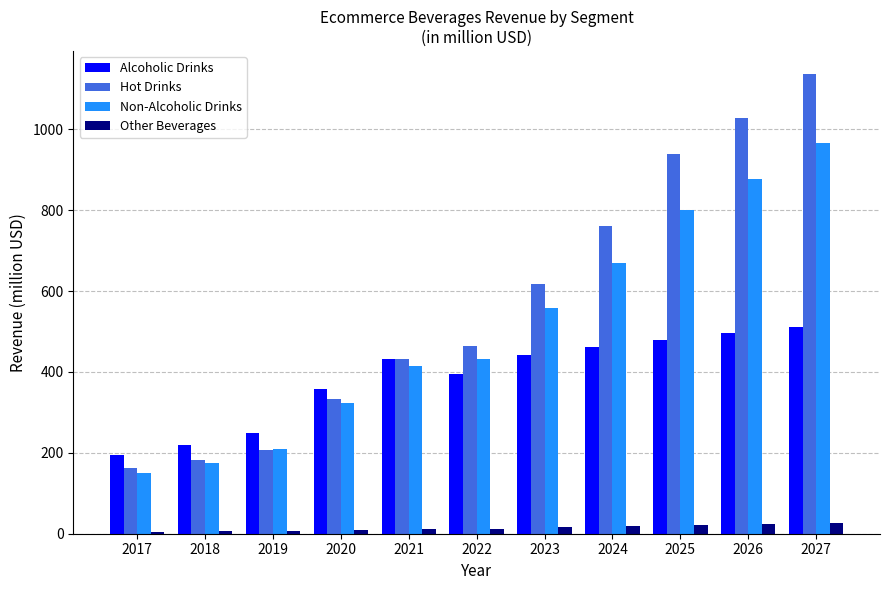

What is the sum of all Hot Drinks values?

6261.8